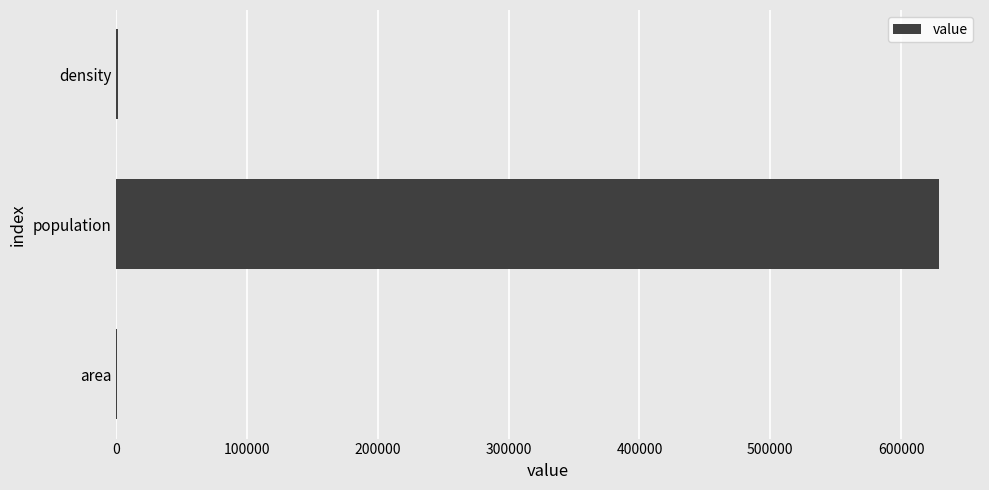

What is the sum of all values?

630578.3